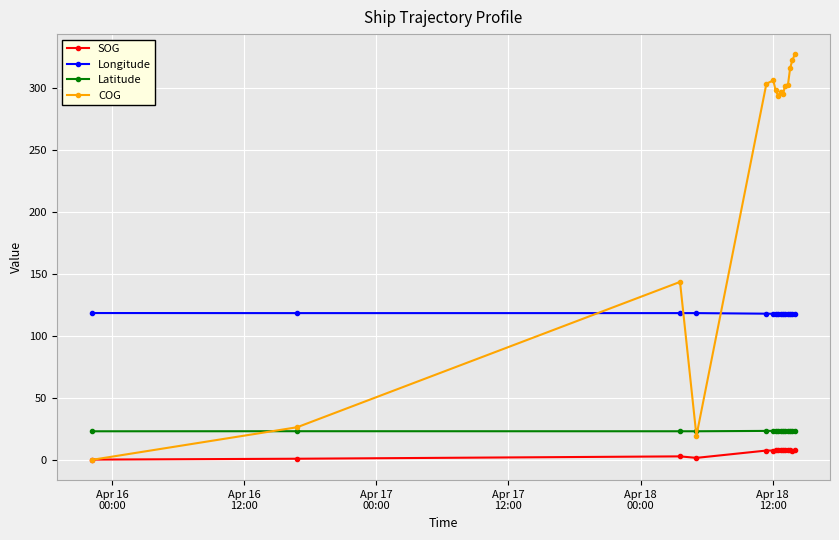

True or false: Longitude has more than 0 interior local peaks.

True